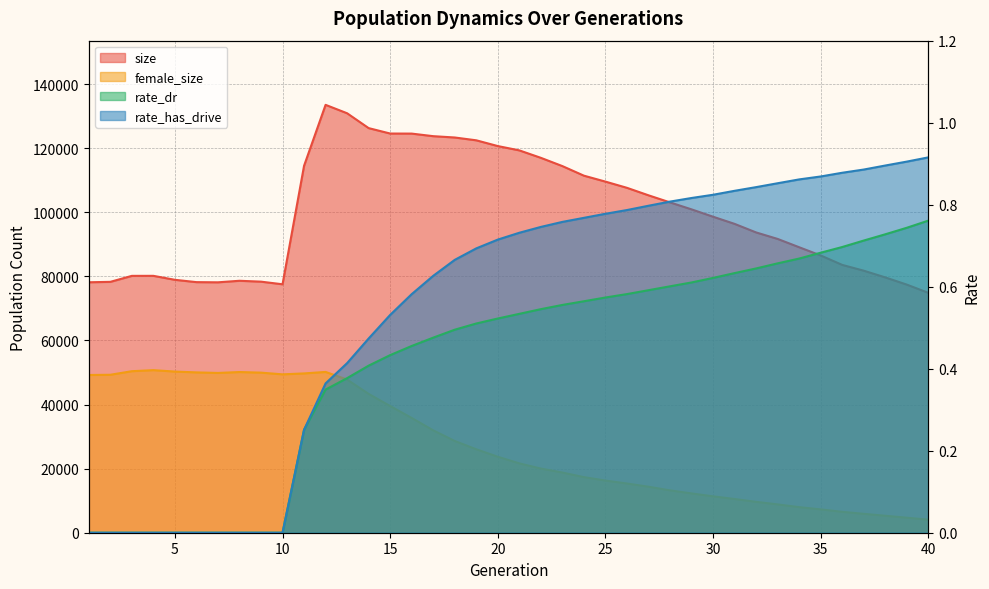

In size, how many points are lower than both neighbors (excluding endpoints)?

2